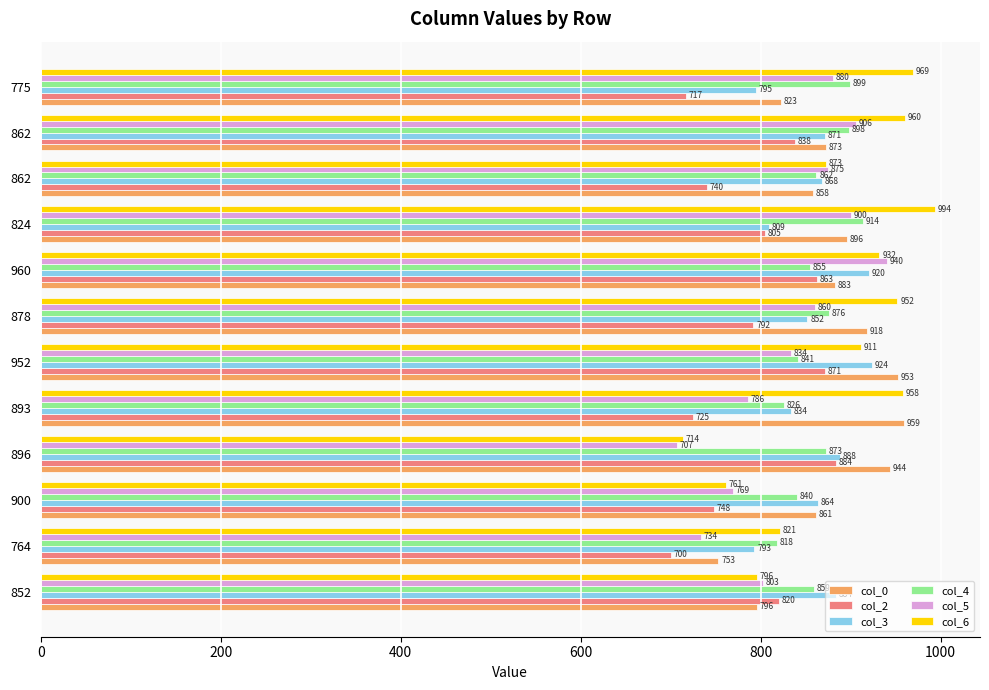

At which label does col_5 reach its minimum?

896